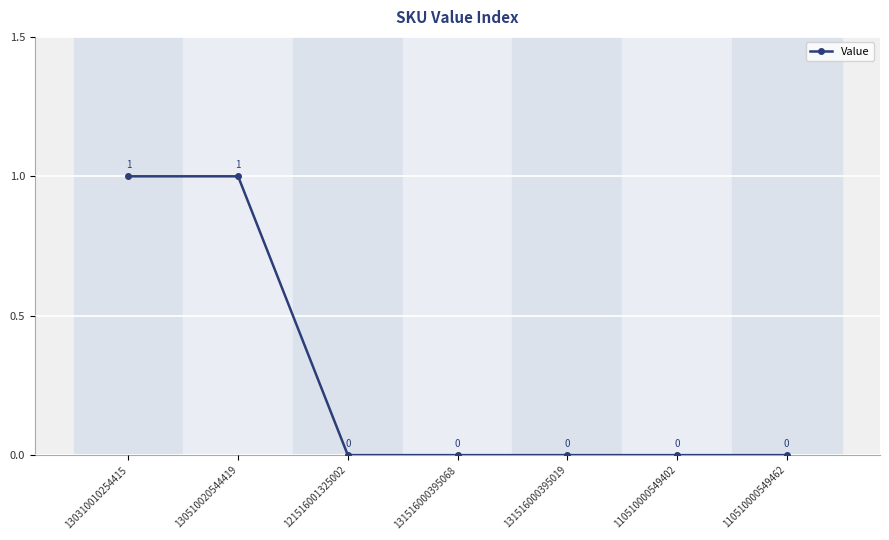

What position from the right is 110510000549402?

2